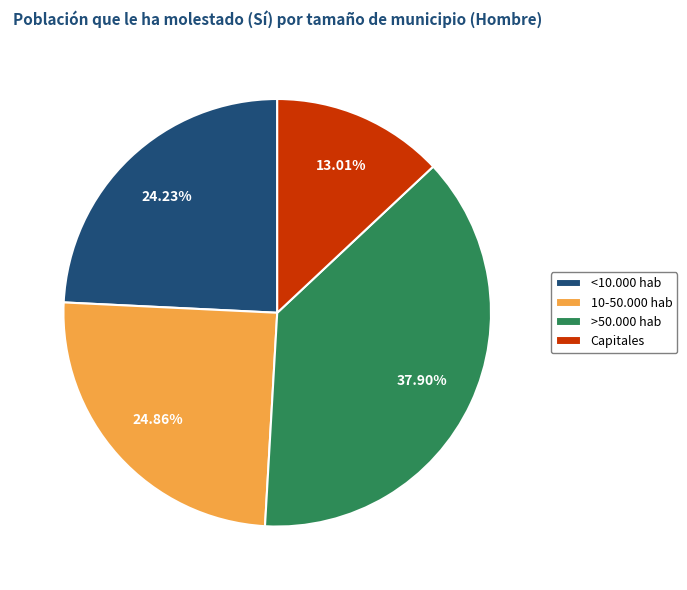

Rank the categories by value from lowest to highest.

Capitales, <10.000 hab, 10-50.000 hab, >50.000 hab